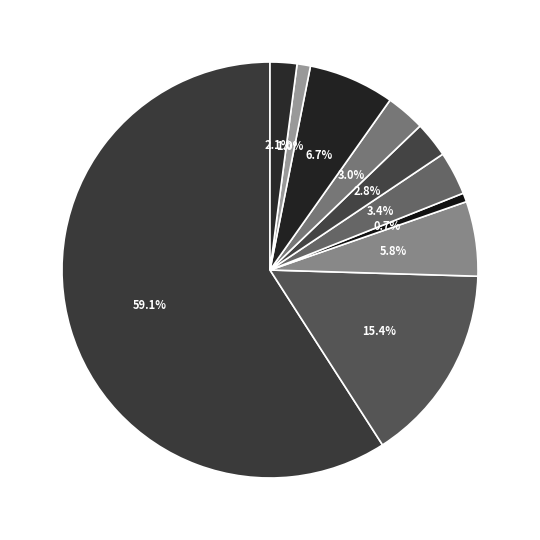

Combined, do ZH and VD account for over 50%?

Yes